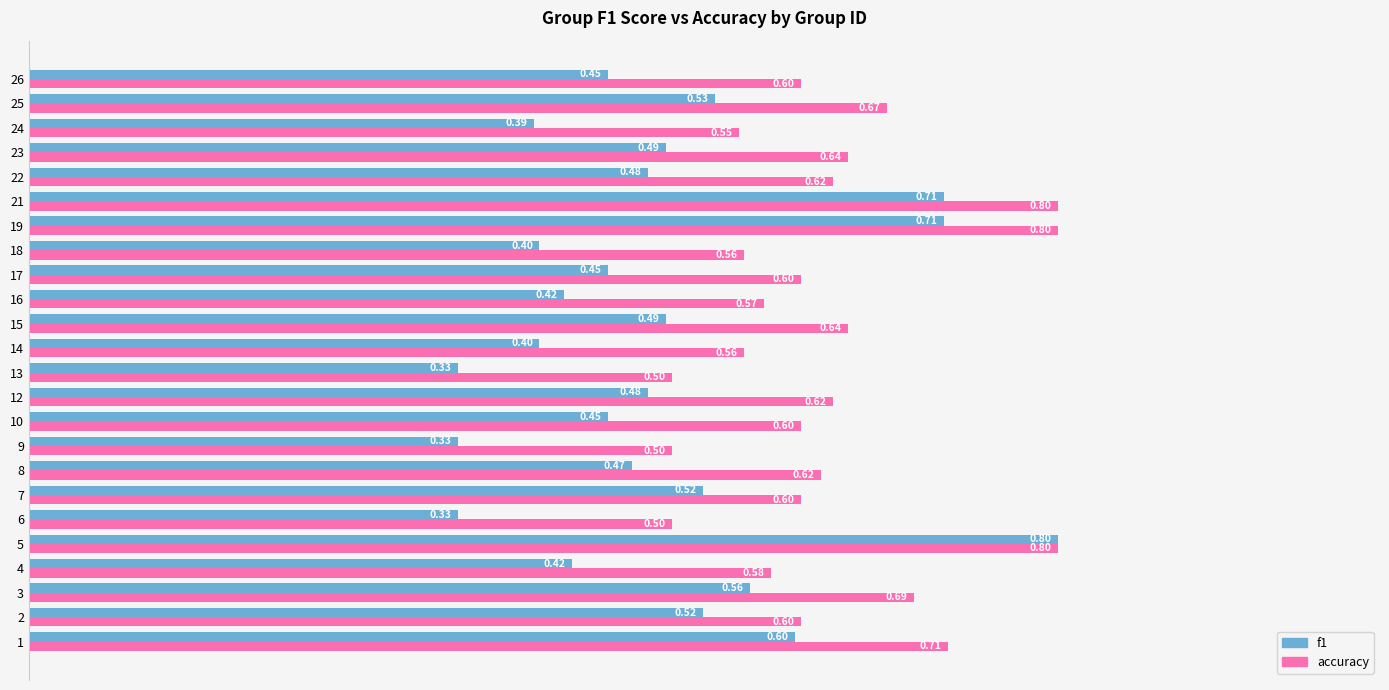

Which series has the largest range (max minus min)?

f1